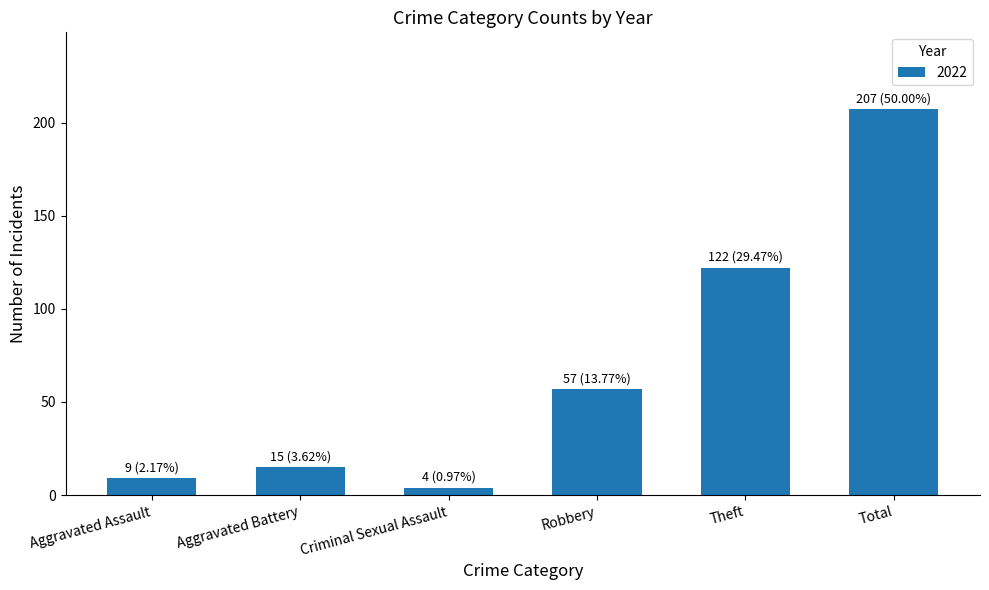

Between Criminal Sexual Assault and Aggravated Assault, which is larger?

Aggravated Assault